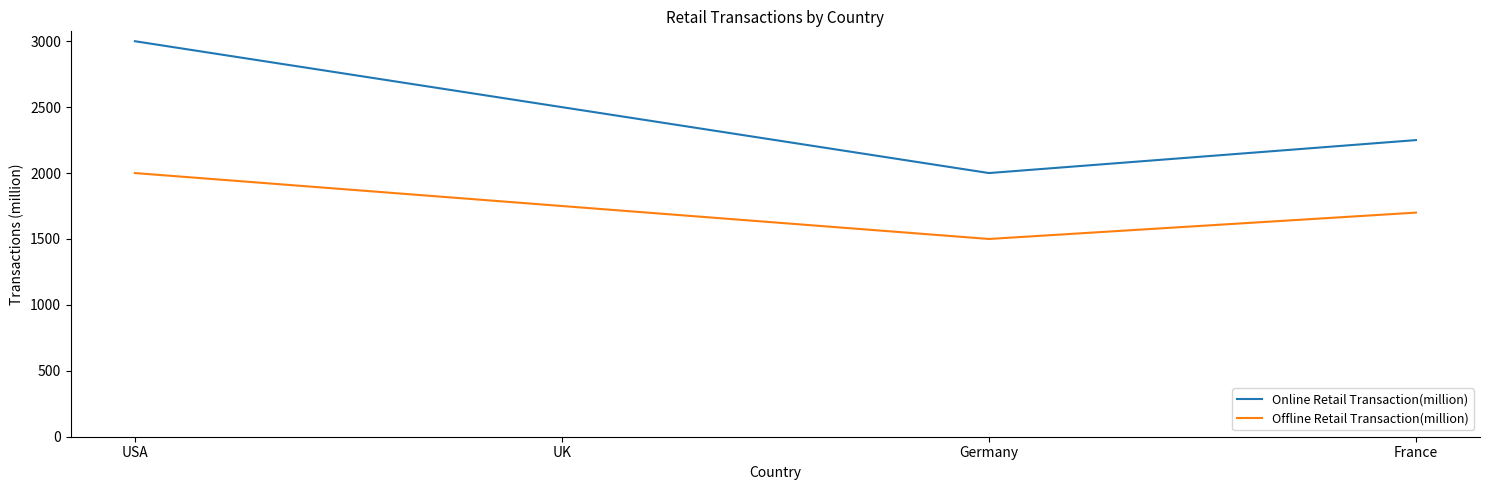

Reading left to right, list all the values displayed in this chart.

Online Retail Transaction(million): 3000	2500	2000	2250
Offline Retail Transaction(million): 2000	1750	1500	1700